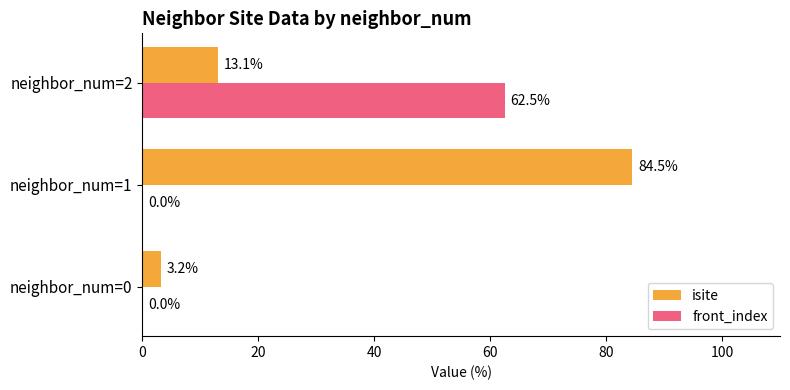

How many categories are shown in the chart?

3